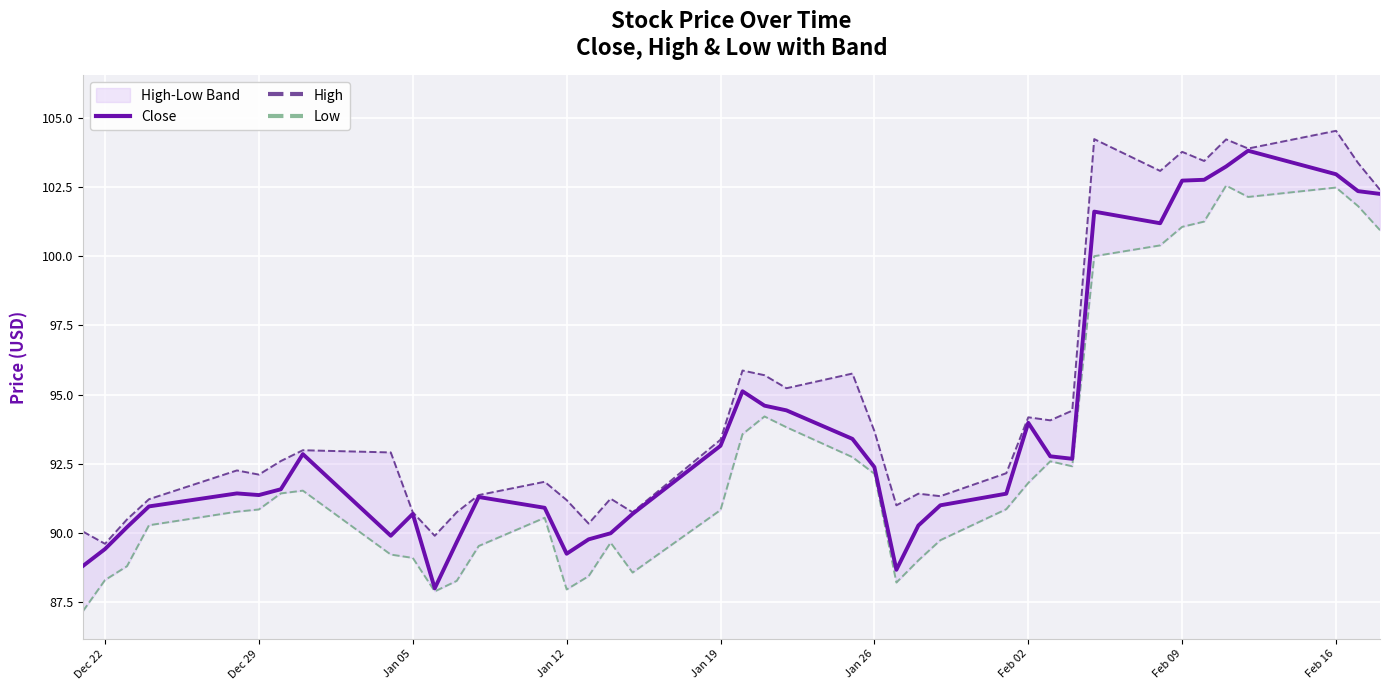

True or false: High and Low intersect in this chart.

False